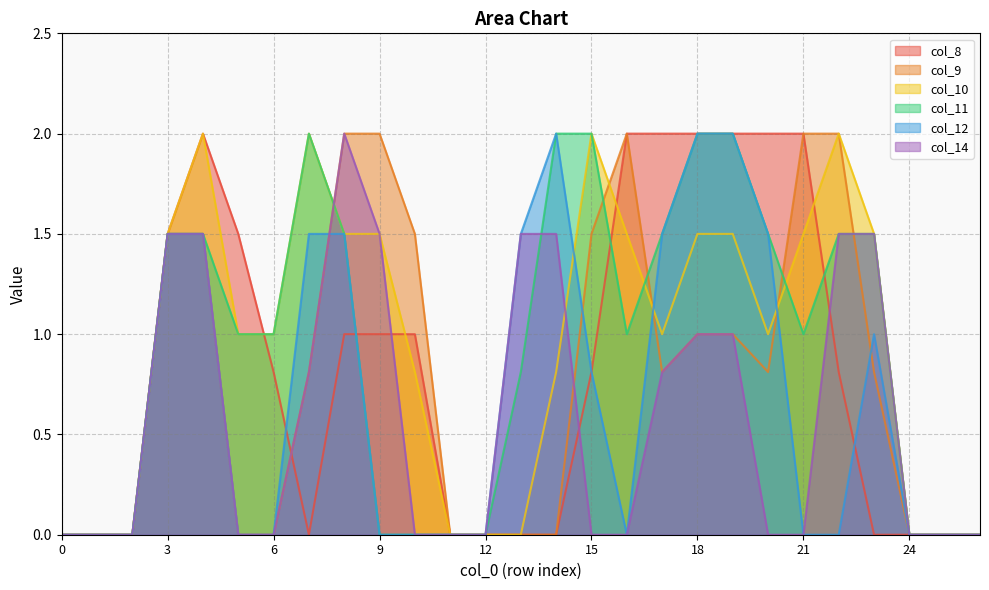

At which label does col_10 first exceed 1?

3